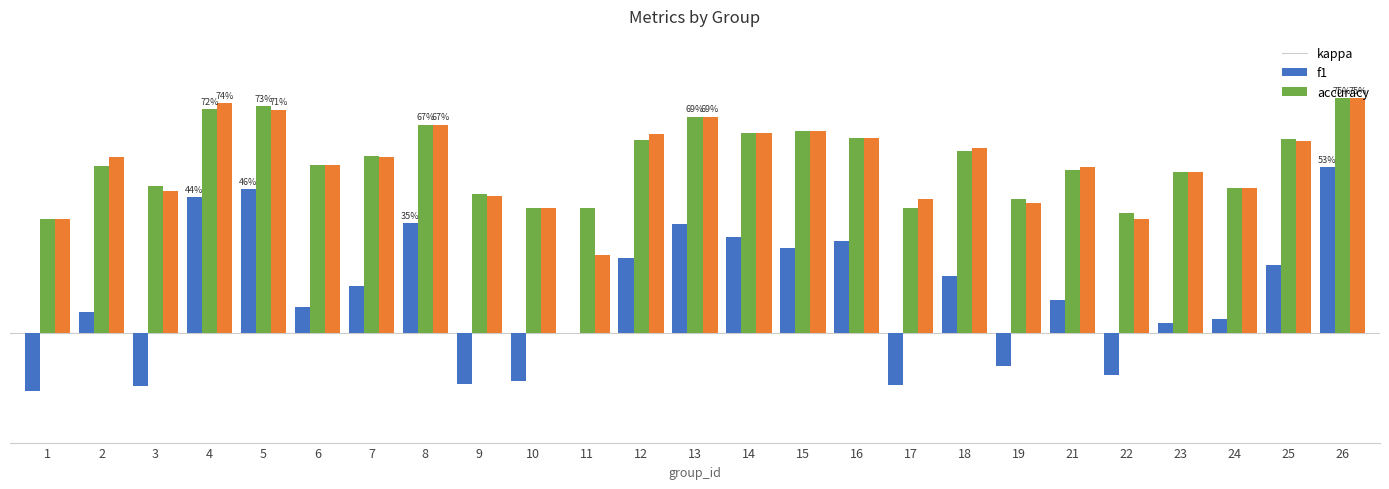

Between 17 and 22, which series saw the biggest shift?

accuracy